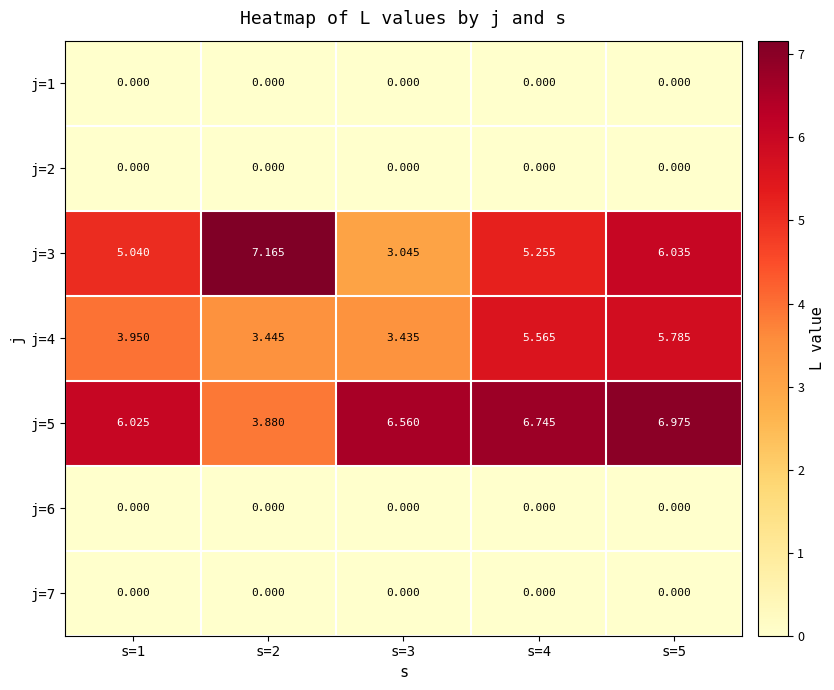

How many data points in j=5 are above 6?

4